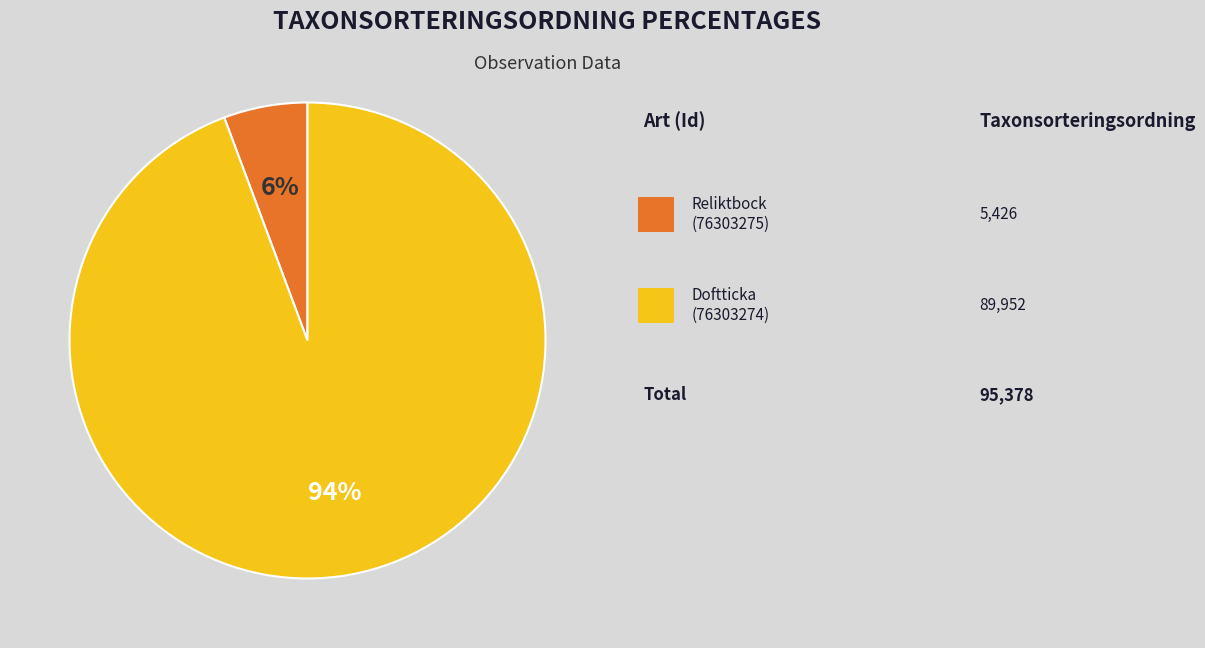

To the nearest percent, what is the average slice percentage?

50%